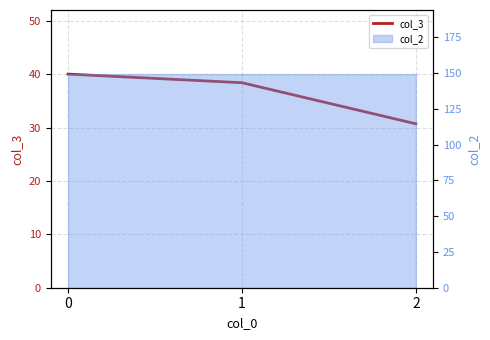

List the labels in order of value, largest first.

0, 1, 2